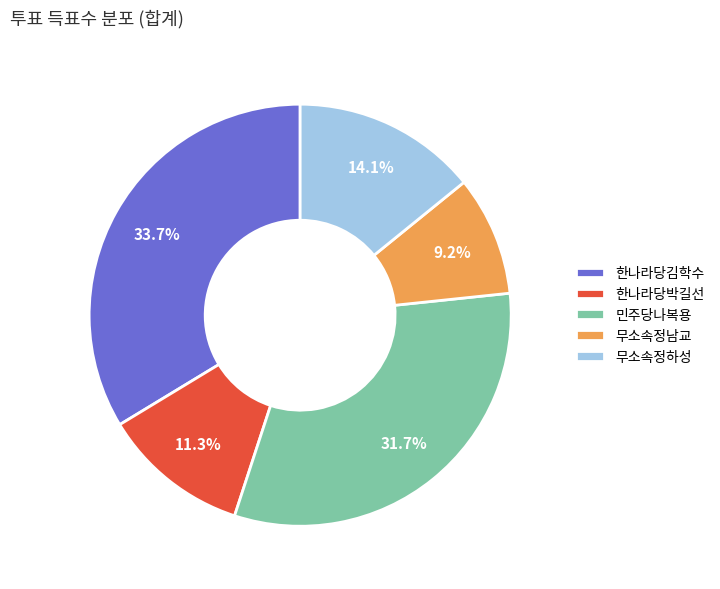

Is 민주당나복용 the majority of the pie?

No